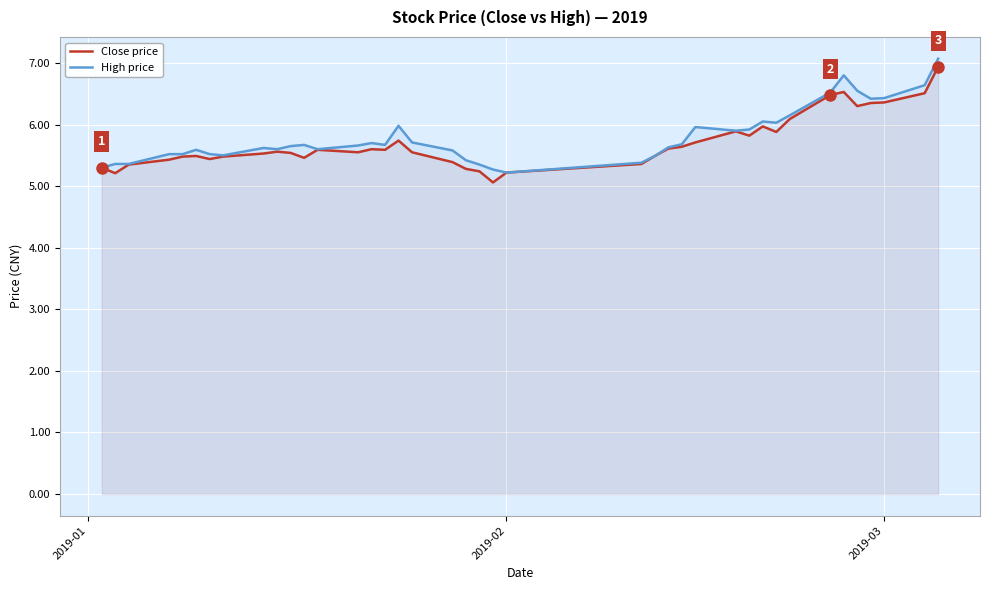

True or false: High price and Close price cross at least once.

False